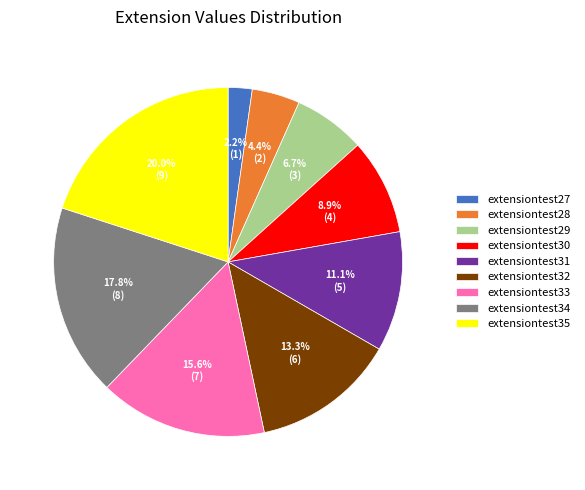

Rank the categories by value from lowest to highest.

extensiontest27, extensiontest28, extensiontest29, extensiontest30, extensiontest31, extensiontest32, extensiontest33, extensiontest34, extensiontest35